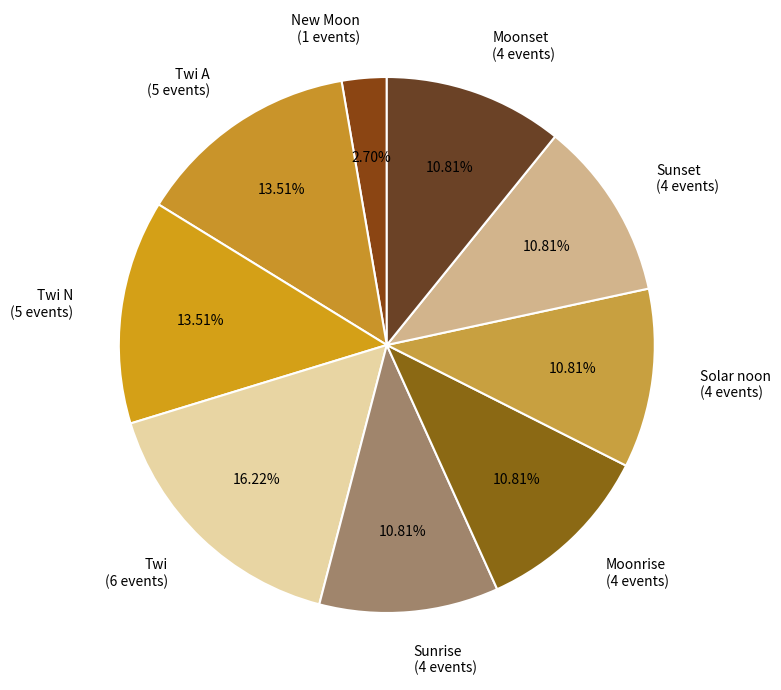

Is there a majority slice in this chart?

No